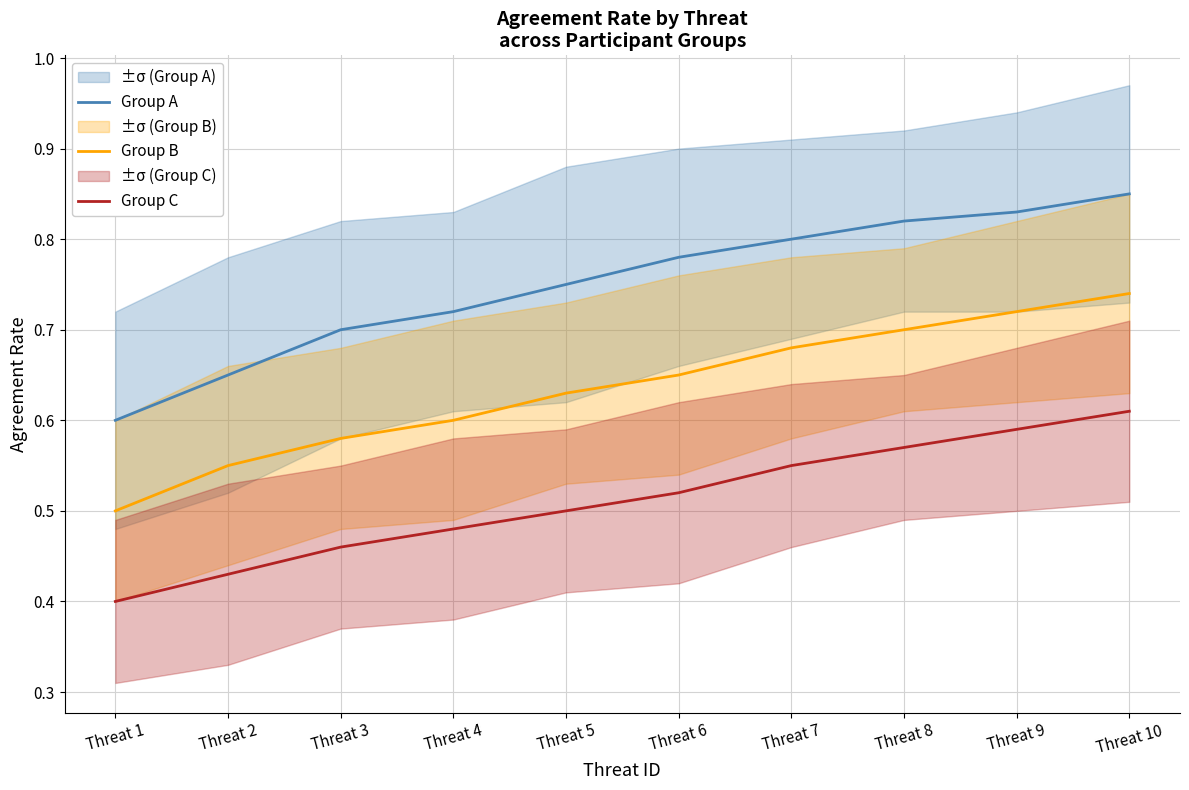

True or false: Group C and Group B intersect in this chart.

False